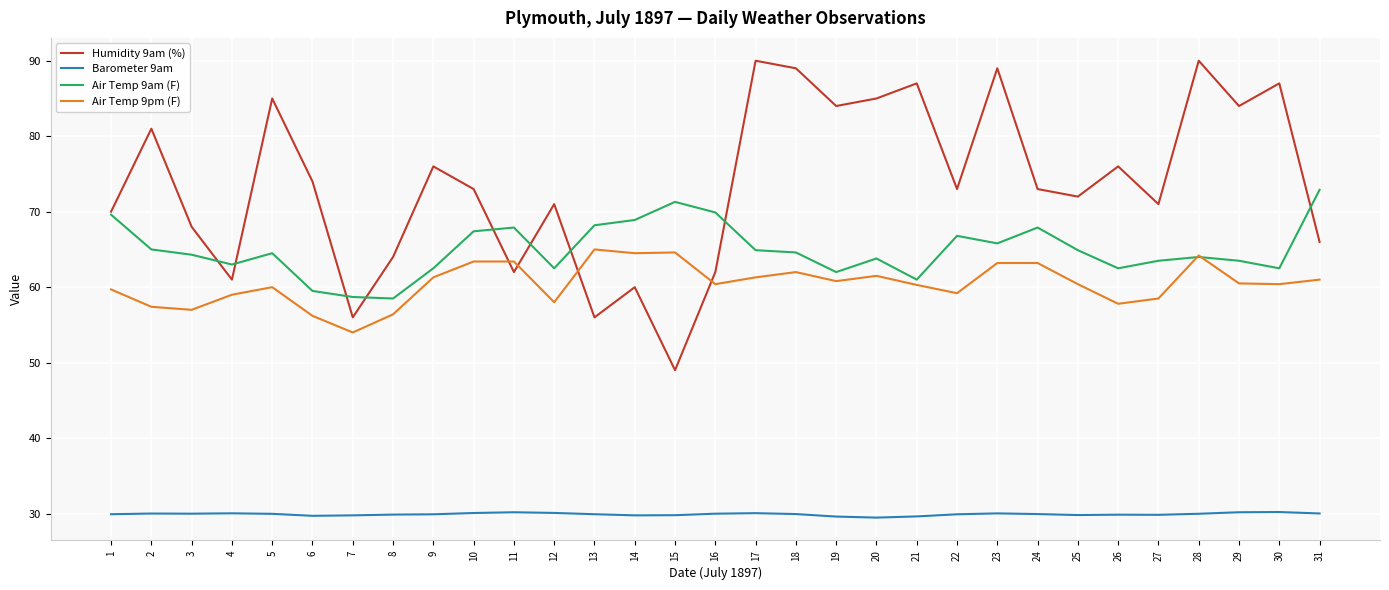

What are all the series names shown in the legend?

Humidity 9am (%), Barometer 9am, Air Temp 9am (F), Air Temp 9pm (F)